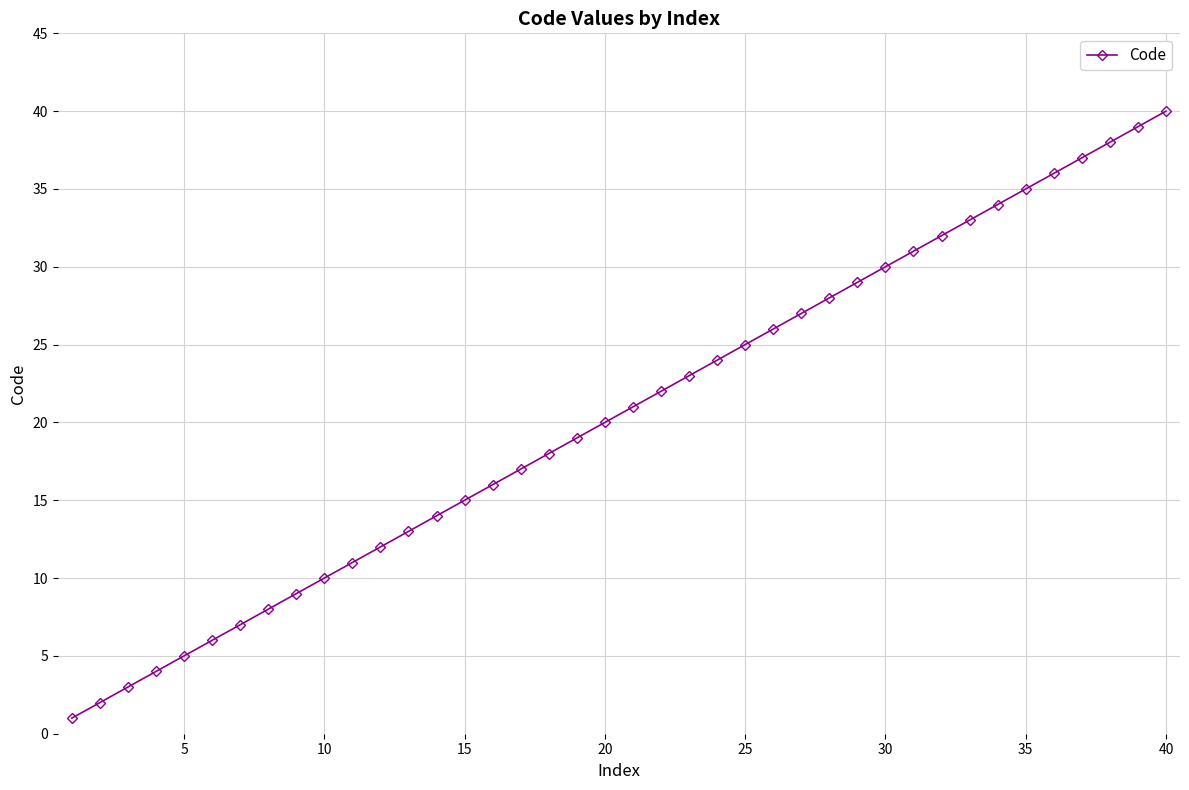

What is the difference between the second highest and minimum values?

38